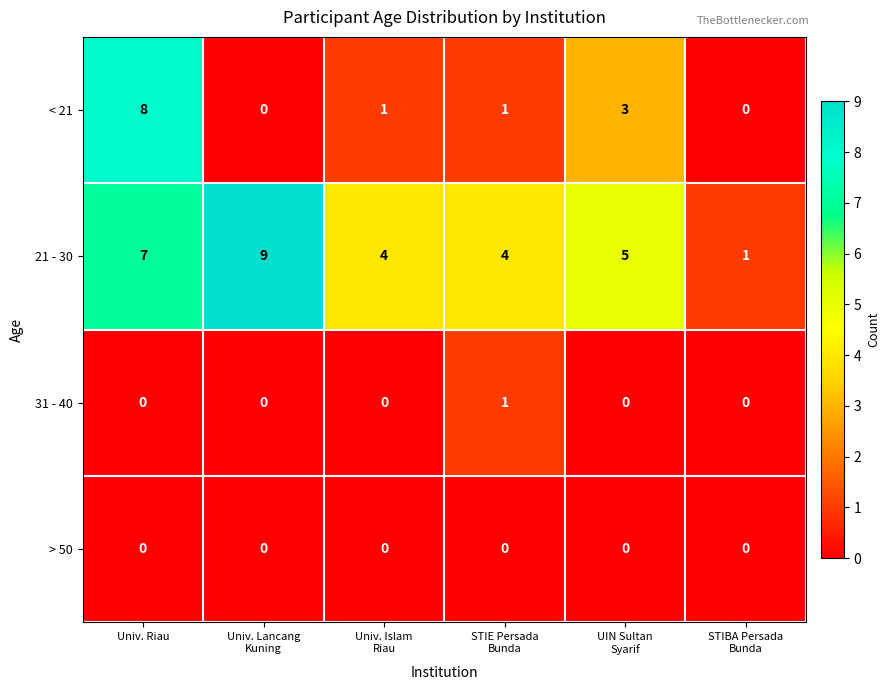

How many categories are shown in the chart?

6